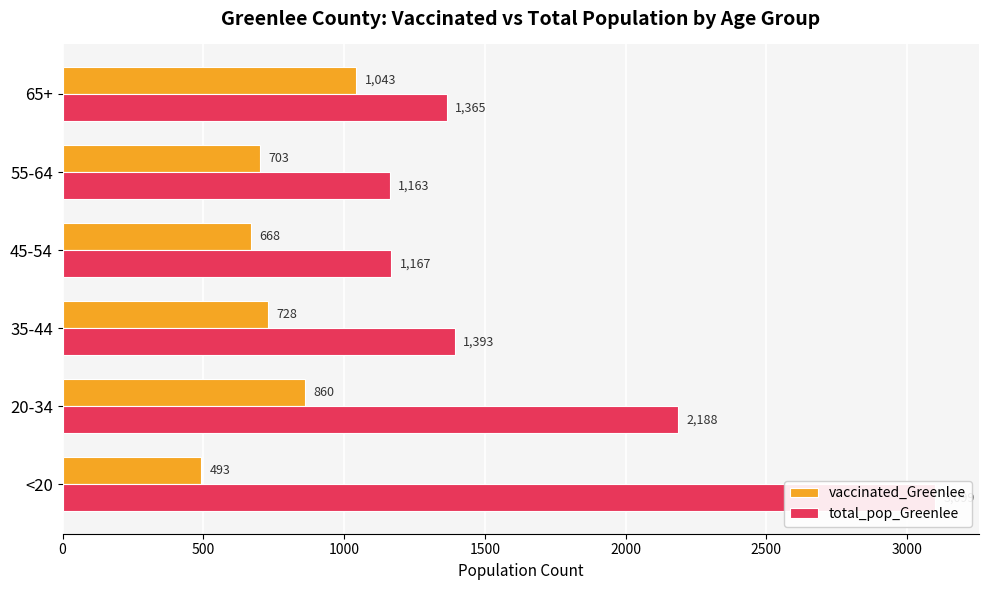

Reading right to left, what are all the values shown in this chart?

vaccinated_Greenlee: 1043	703	668	728	860	493
total_pop_Greenlee: 1365	1163	1167	1393	2188	3099